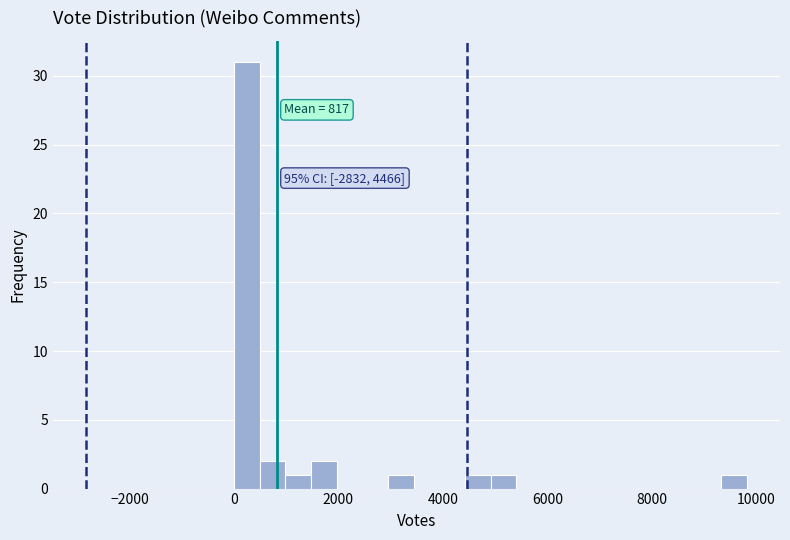

Read against the x-axis, roughly where is the centre of the tallest bar?

200